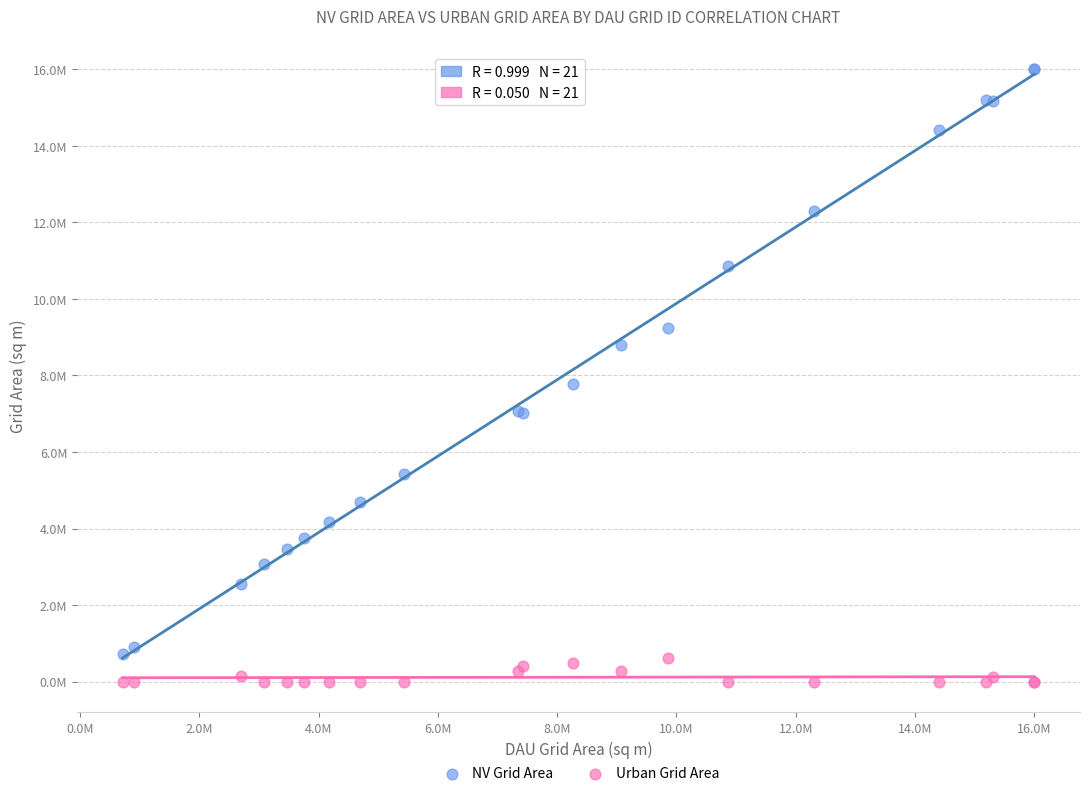

Which series reaches the maximum Y coordinate?

NV Grid Area